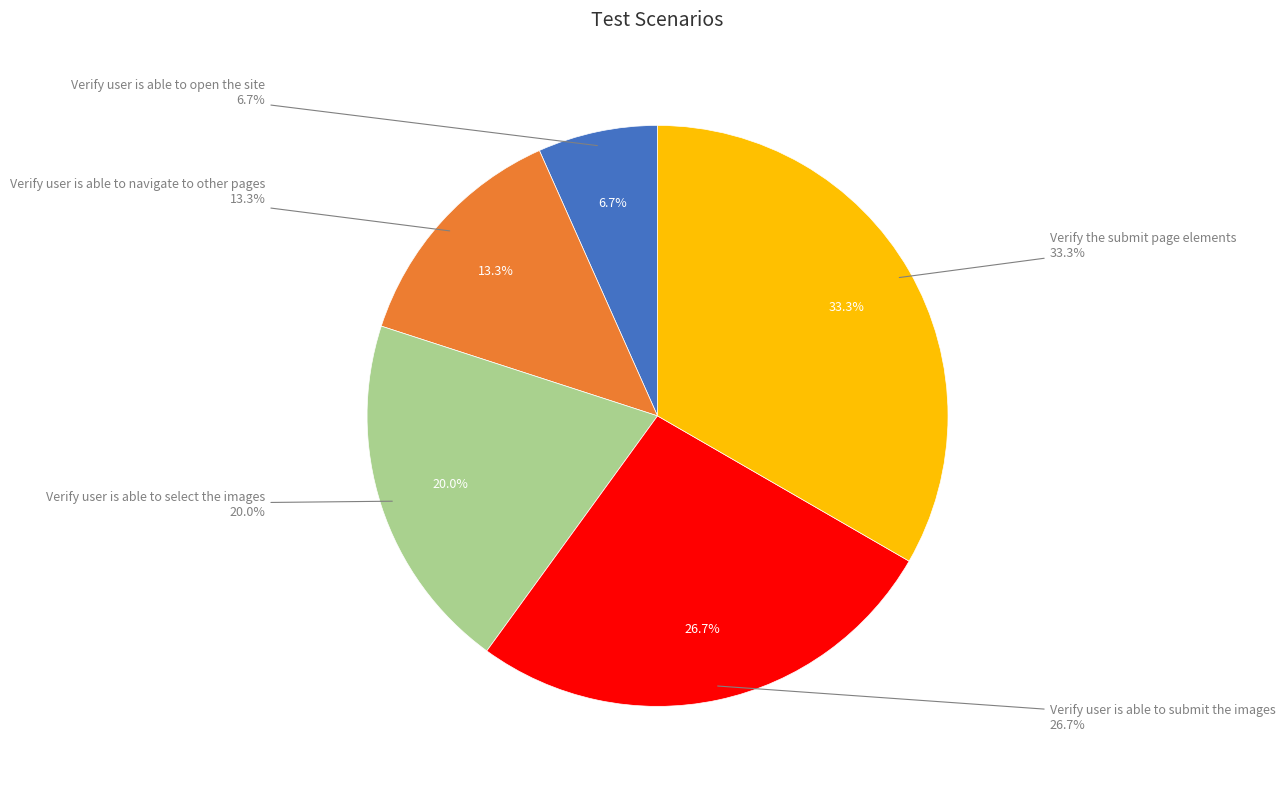

True or false: Verify user is able to navigate to other pages accounts for 13% of the total.

True